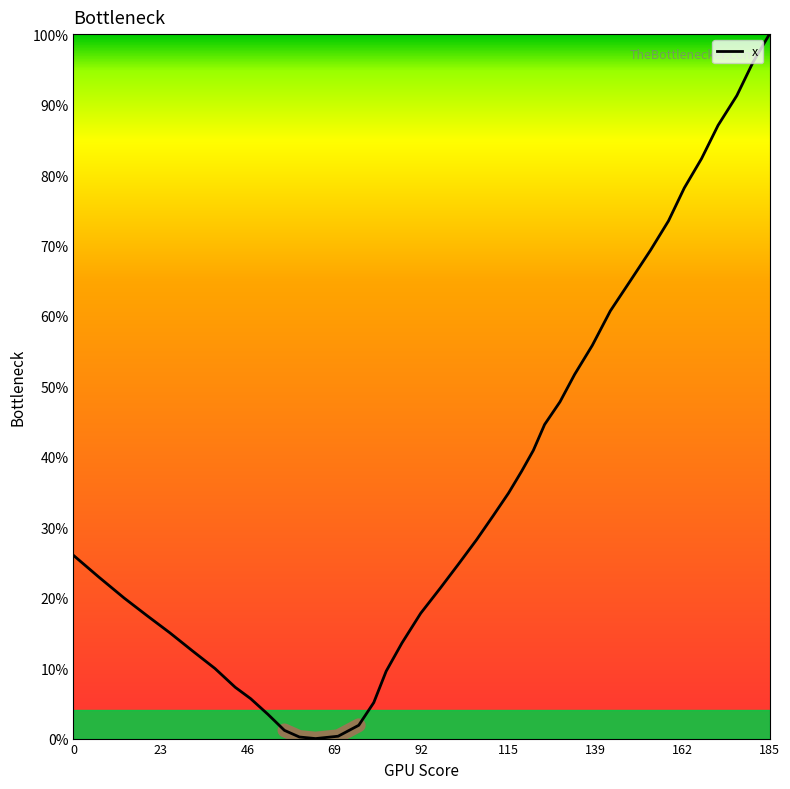

Reading right to left, what are all the values shown in this chart?

100.0	96.0	91.3	87.0	82.3	78.2	73.5	69.3	65.0	60.7	55.8	51.7	47.8	44.6	40.9	38.0	34.9	31.6	28.2	24.8	21.3	17.8	13.6	9.6	5.1	1.9	0.3	0.0	0.2	1.2	3.4	5.7	7.3	9.9	12.5	15.0	17.5	20.0	23.0	26.0